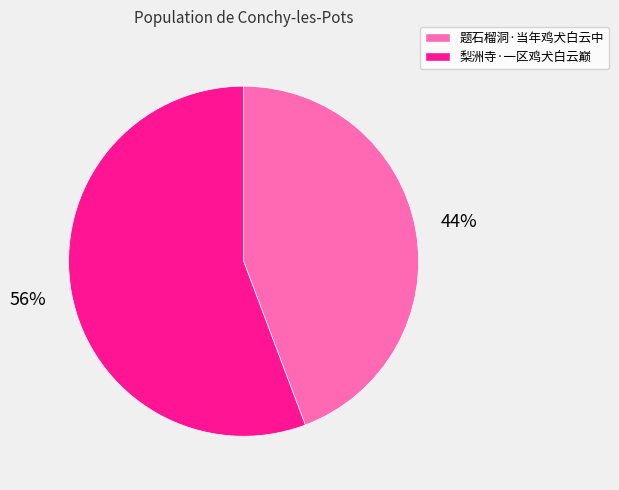

Which has a higher value, 梨洲寺·一区鸡犬白云巅 or 题石榴洞·当年鸡犬白云中?

梨洲寺·一区鸡犬白云巅